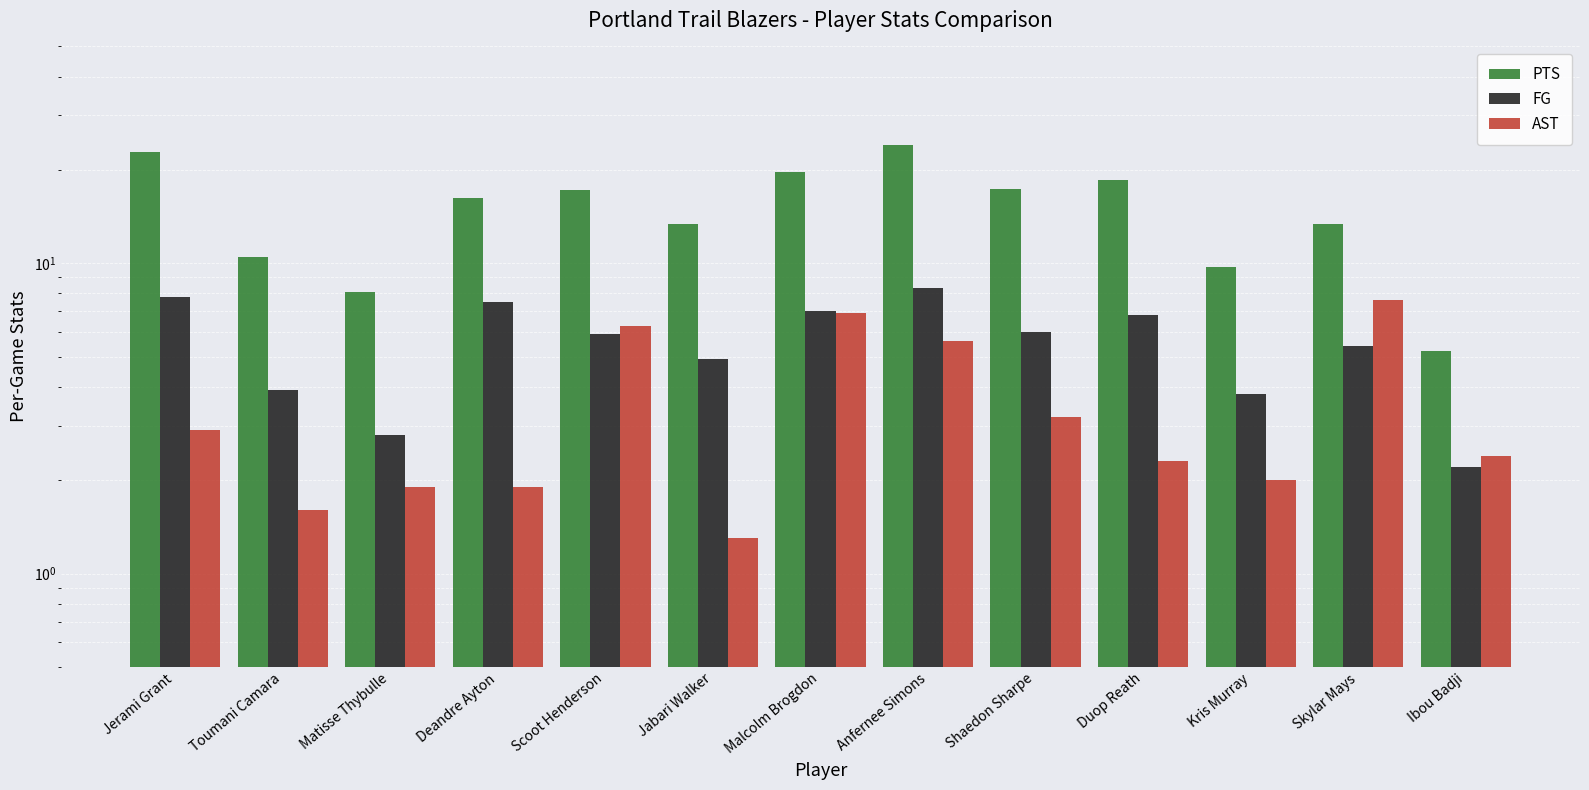

At Deandre Ayton, list the series in order from smallest to largest.

AST, FG, PTS